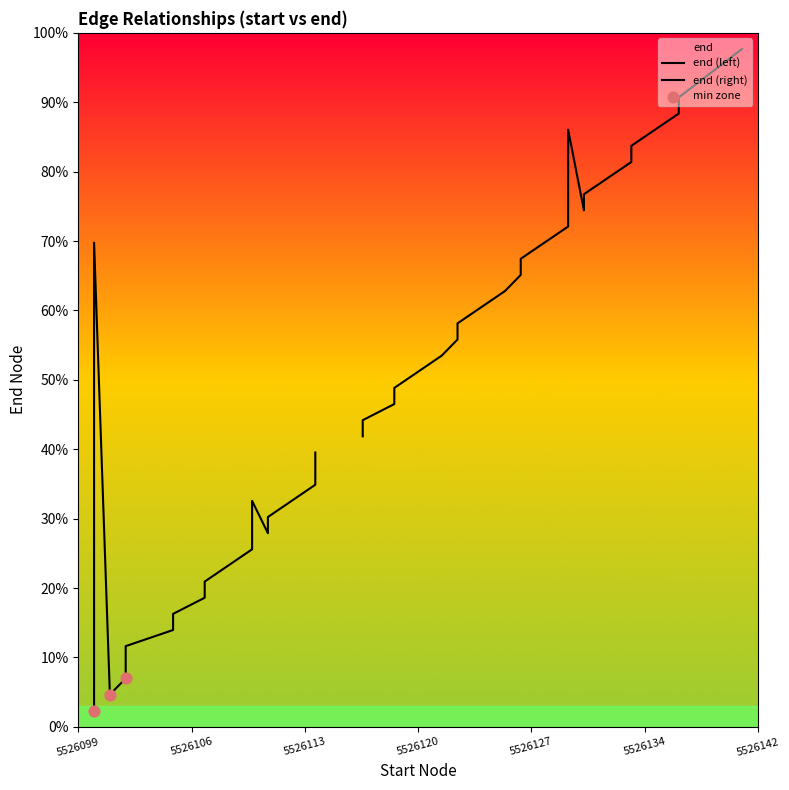

What is the ratio of the value at 35 to the value at 34?

1.0